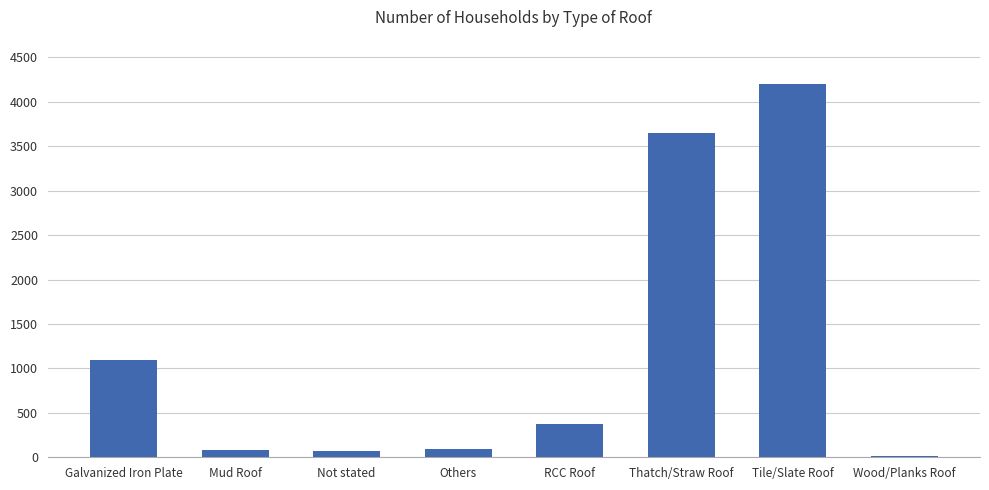

What is the sum of all values?

9572